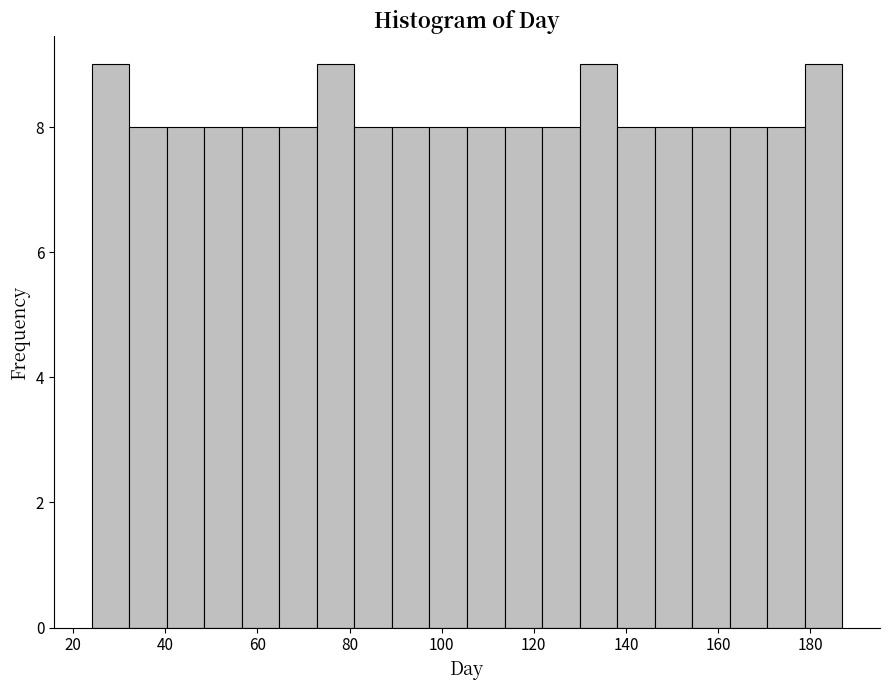

Reading left to right, transcribe this chart: for each bar, give the range it covers on the x-axis and its height. Neither the bar edges nor the heights are printed on the chart, so give them approximately, as read against the axes.

24 to 32: 9
32 to 40: 8
40 to 48: 8
48 to 56: 8
56 to 64: 8
64 to 72: 8
72 to 82: 9
82 to 90: 8
90 to 98: 8
98 to 106: 8
106 to 114: 8
114 to 122: 8
122 to 130: 8
130 to 138: 9
138 to 146: 8
146 to 154: 8
154 to 162: 8
162 to 170: 8
170 to 178: 8
178 to 188: 9